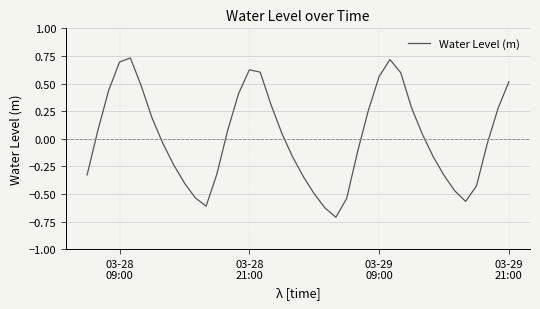

What is the minimum value shown in the chart?

-0.7